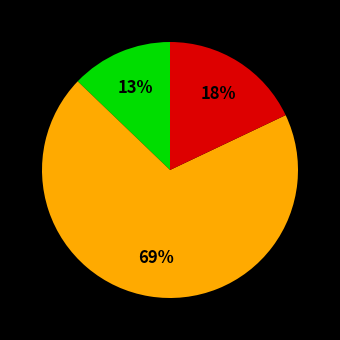

Is there a majority slice in this chart?

Yes